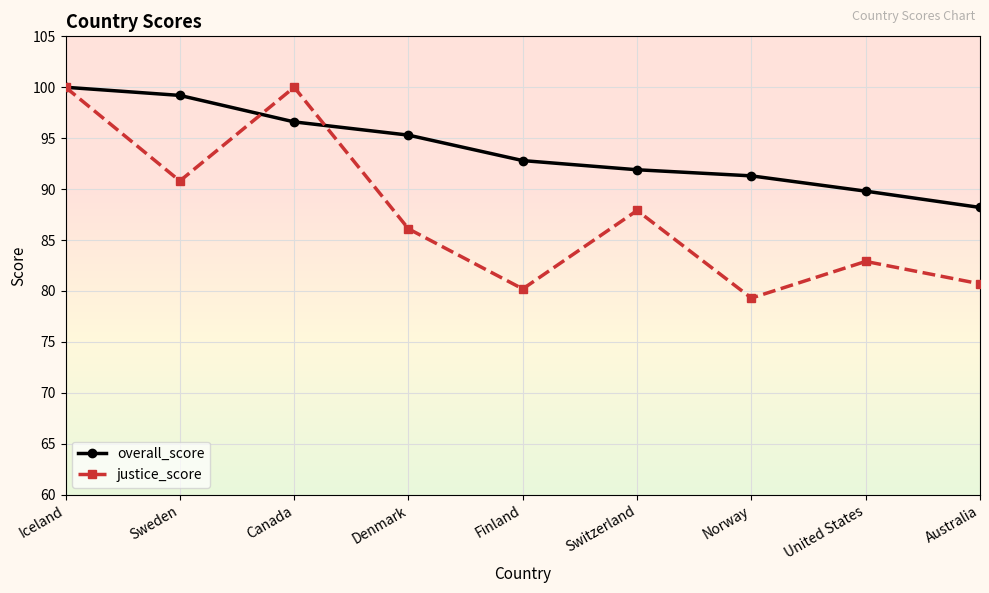

What is the difference between the highest and lowest values at Finland?

12.6